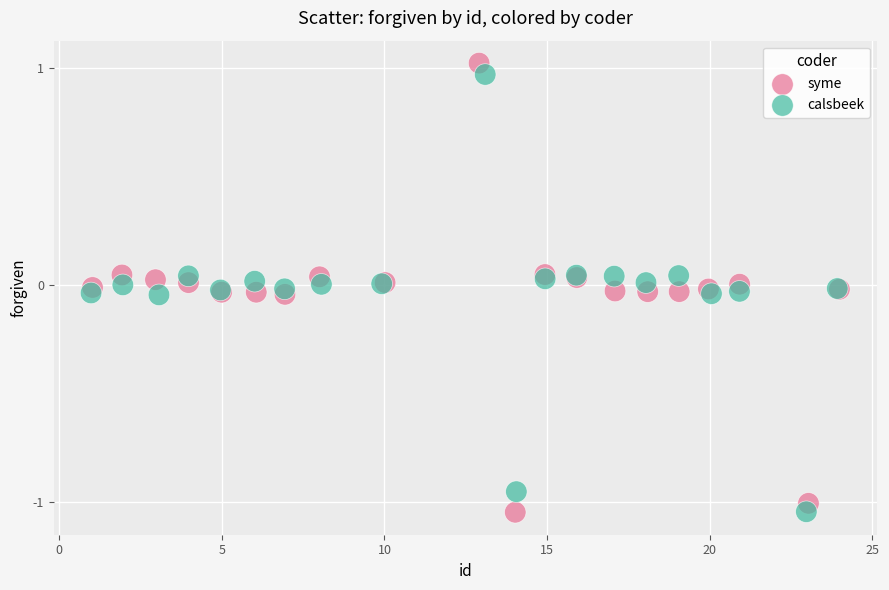

What are all the series names shown in the legend?

syme, calsbeek